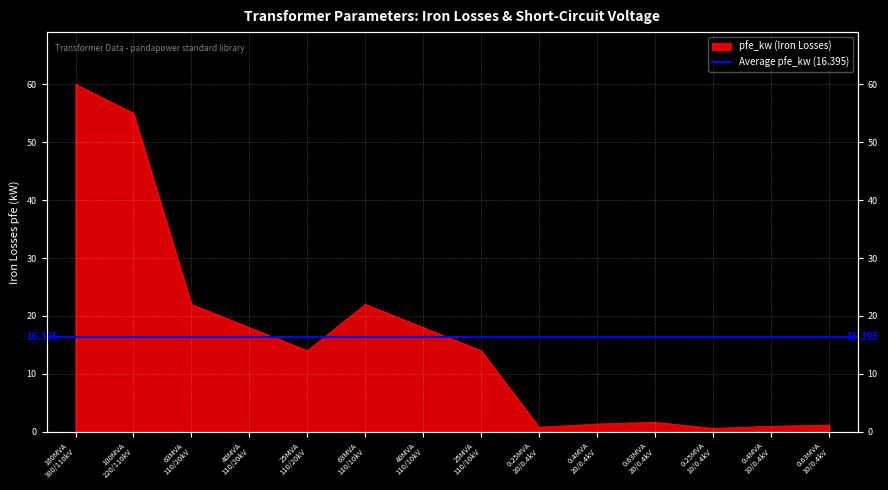

Does the chart display data point markers on the line(s)?

No